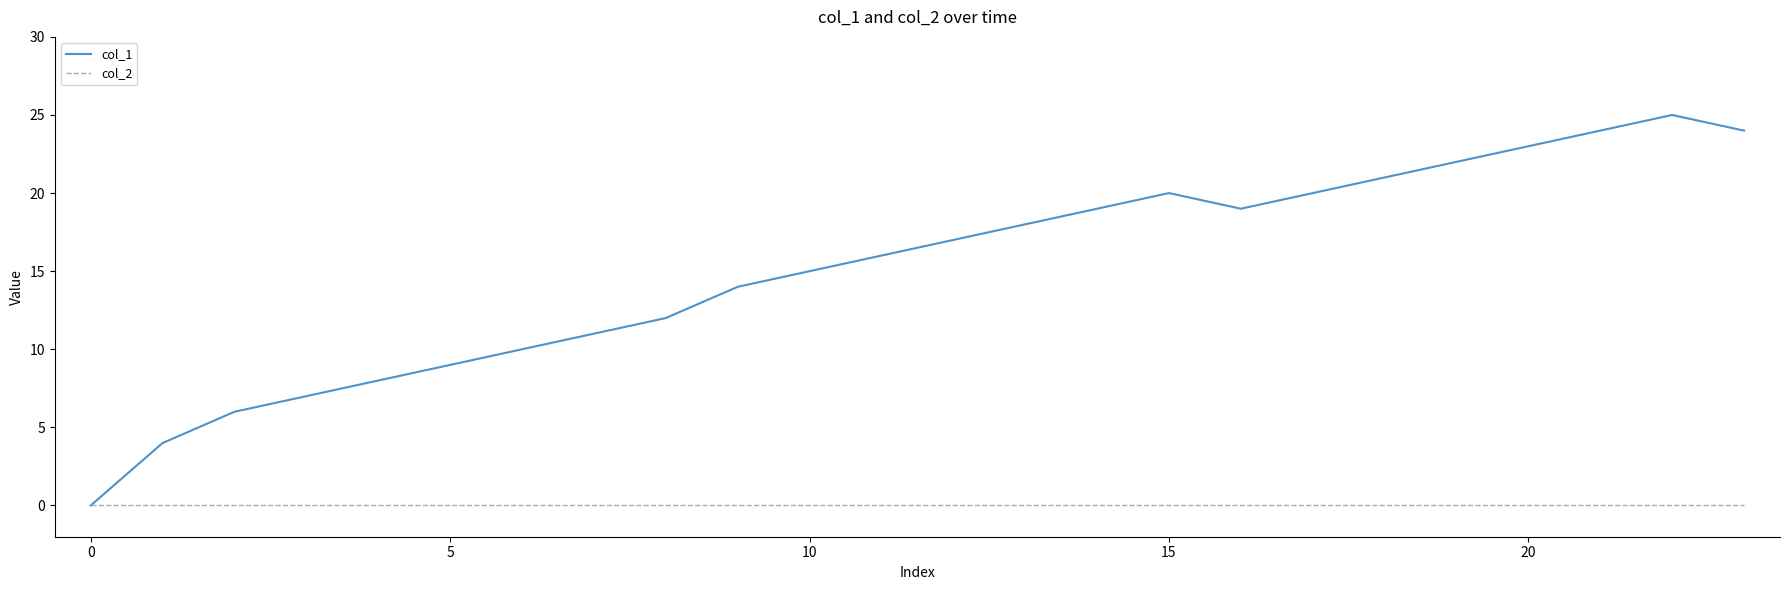

List the series in order of their peak value, highest first.

col_1, col_2